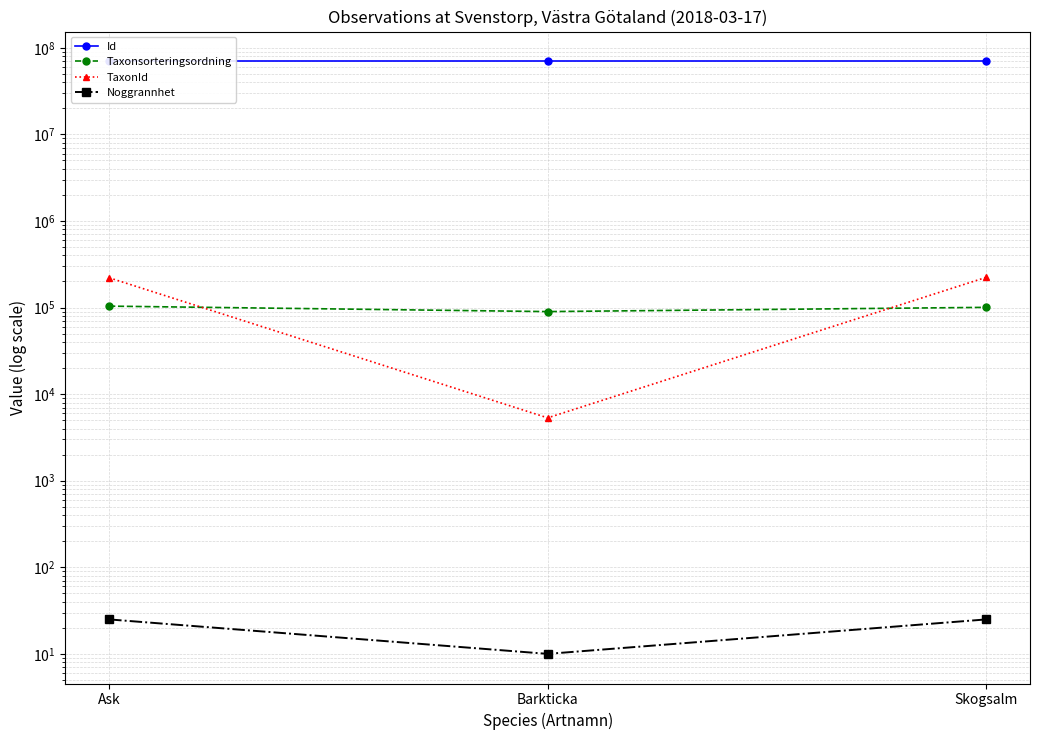

At which category is the sum across all series the highest?

Ask